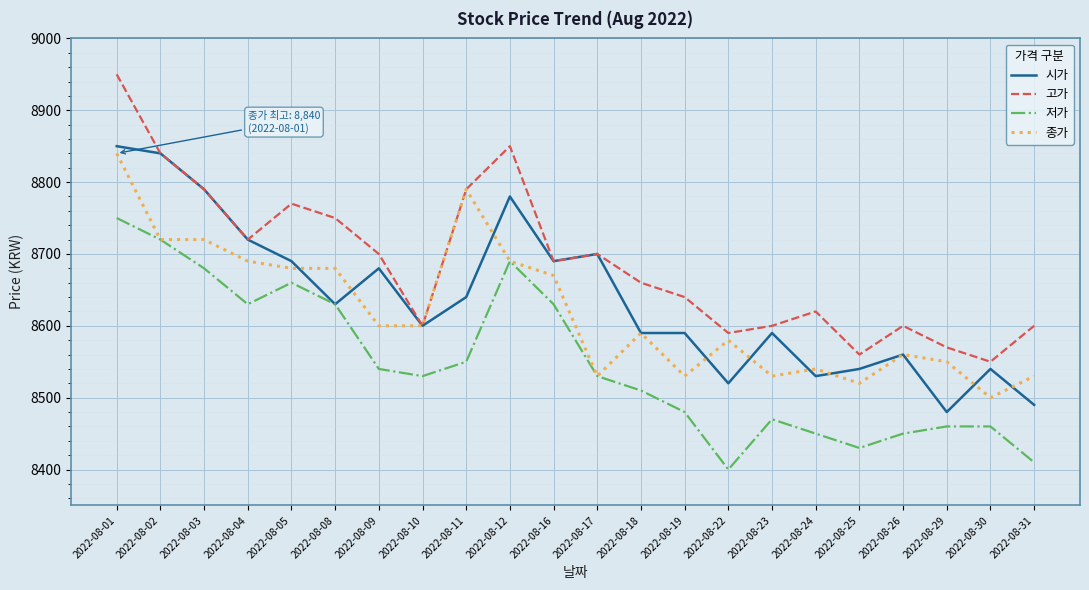

The value of 고가 at 2022-08-24 is 3069. True or false?

False